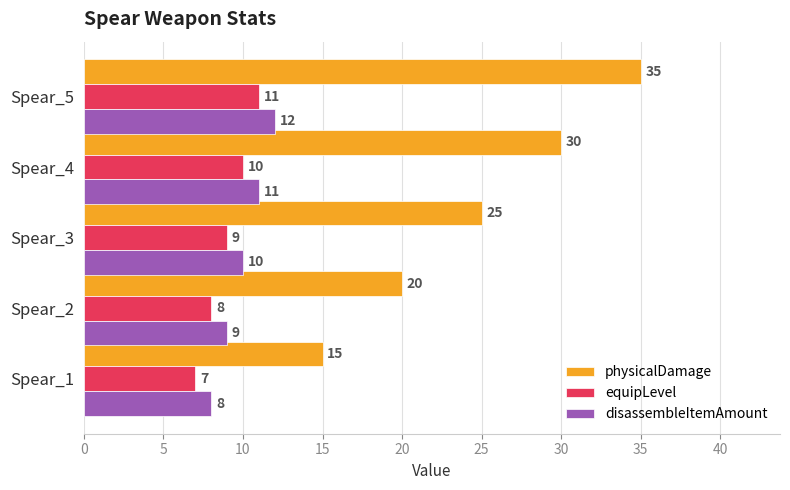

The disassembleItemAmount series shows 11 at Spear_4. True or false?

True